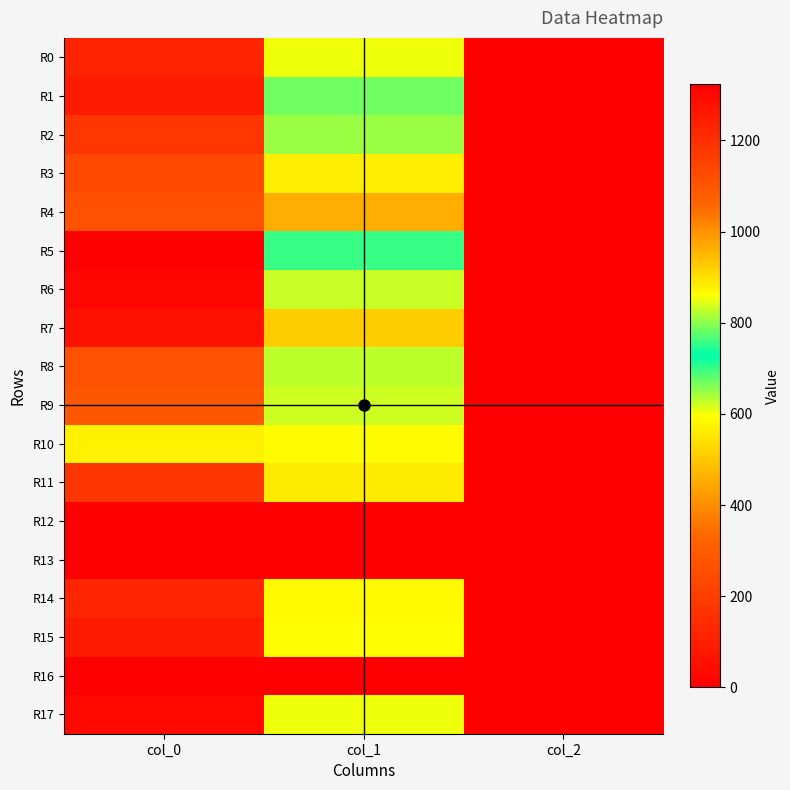

At how many categories does at least one series exceed 705?

2